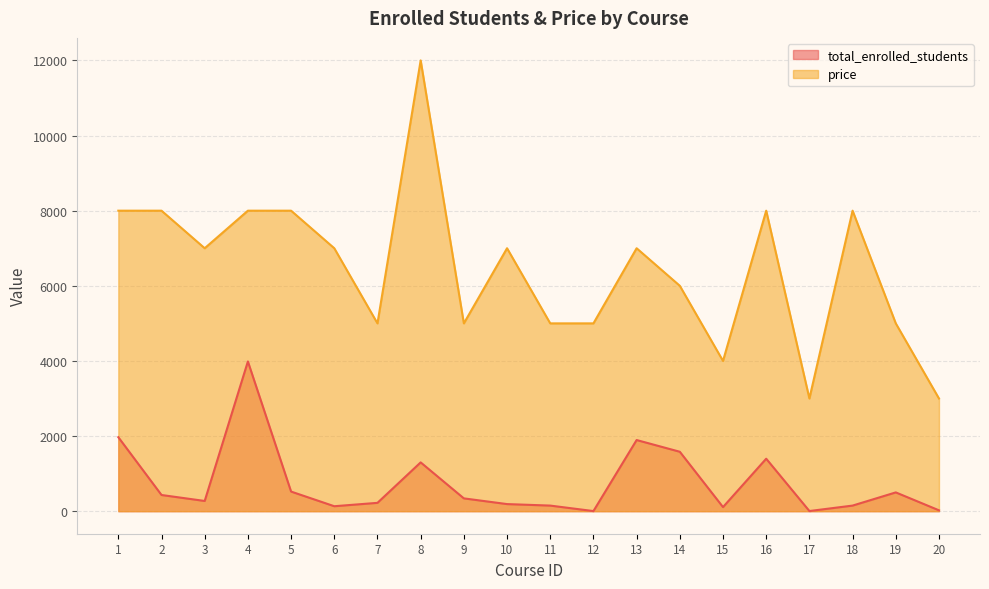

What is the difference between the total_enrolled_students values at 20 and 2?

408